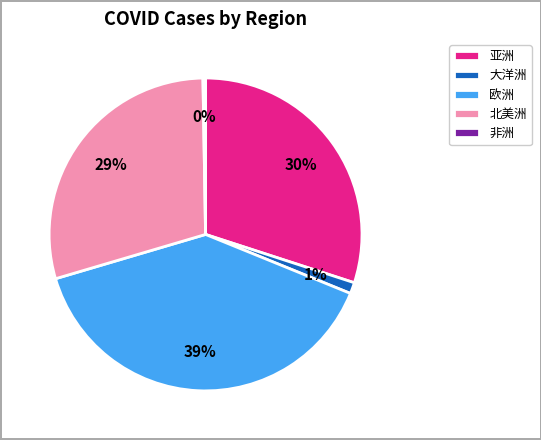

Which slice is the largest?

欧洲